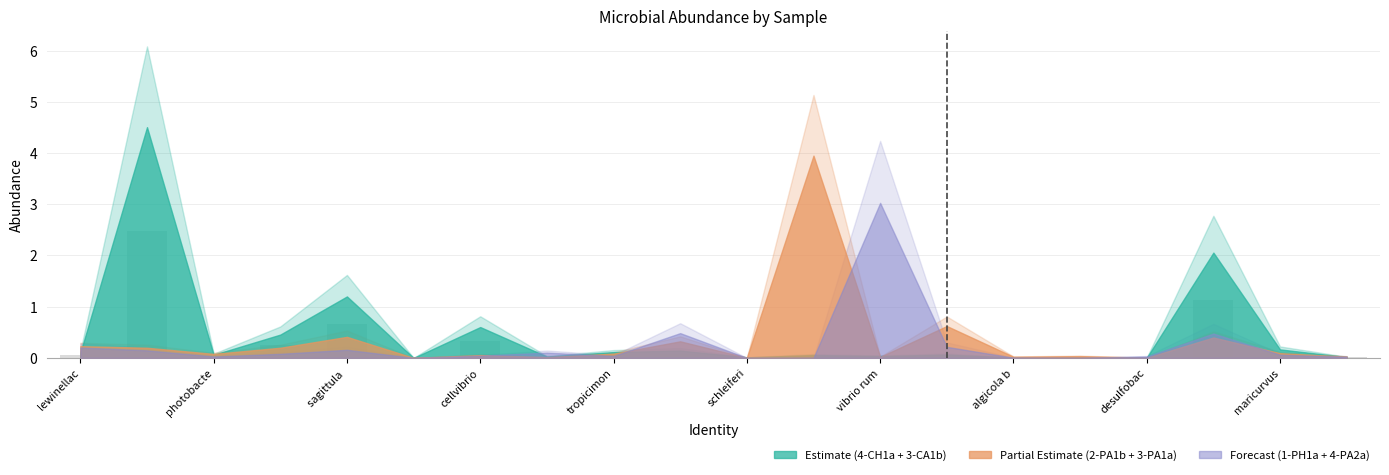

What is the maximum value shown in the chart?

2.5